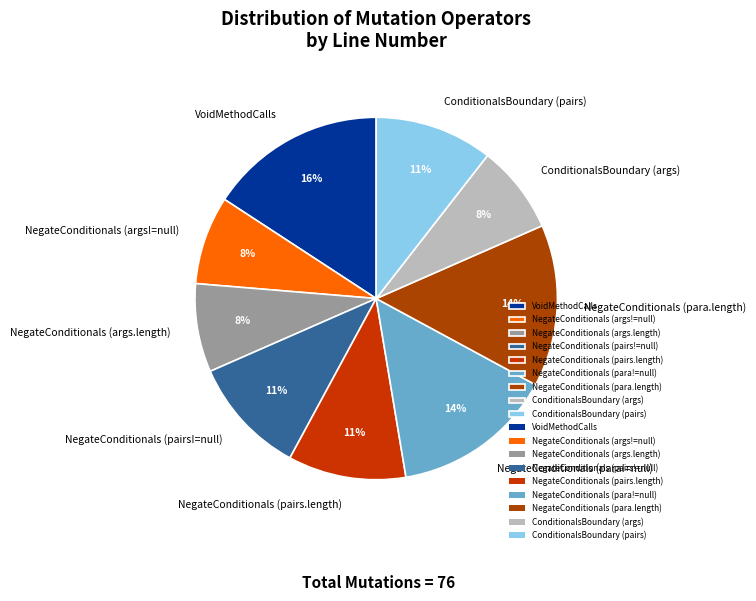

To the nearest percent, what percentage of the pie is NegateConditionals (pairs.length)?

11%